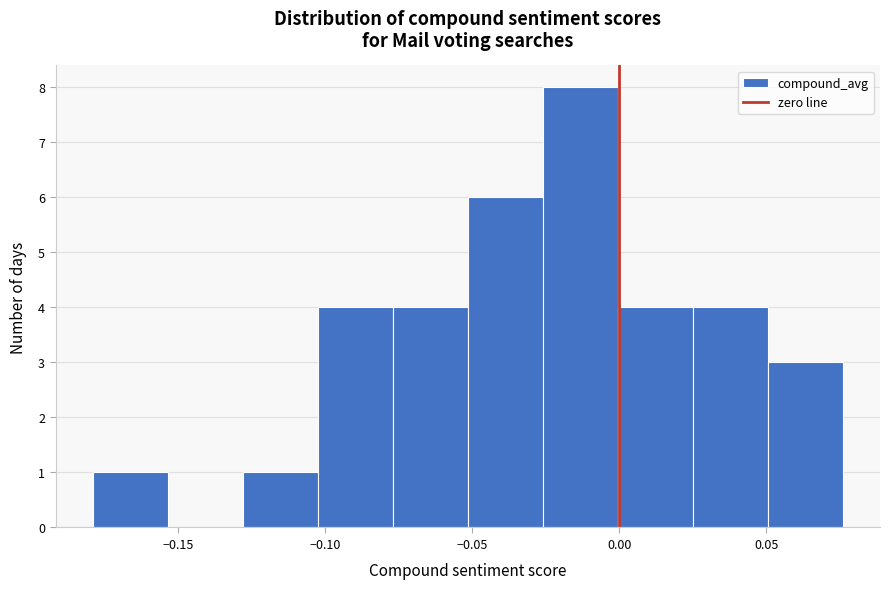

Reading left to right, list every bar in this chart as the range it spans on the x-axis followed by its height. Neither the bar edges nor the heights are printed on the chart, so give them approximately, as read against the axes.

-0.180 to -0.155: 1
-0.155 to -0.130: 0
-0.130 to -0.100: 1
-0.100 to -0.075: 4
-0.075 to -0.050: 4
-0.050 to -0.025: 6
-0.025 to 0.000: 8
0.000 to 0.025: 4
0.025 to 0.050: 4
0.050 to 0.075: 3